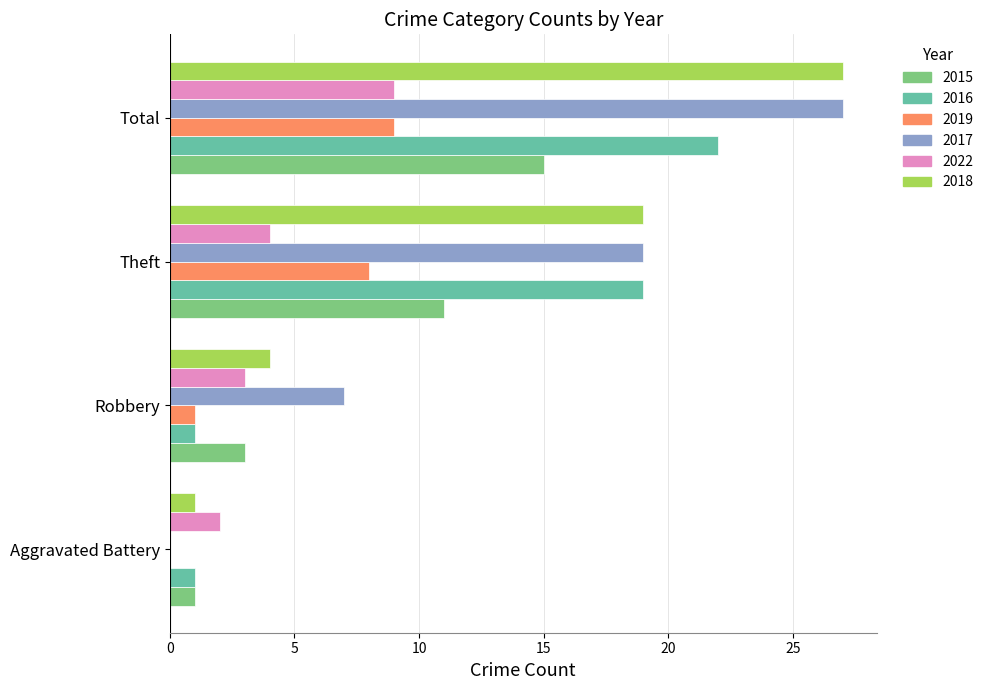

What value does the 2018 series have at Theft, to the nearest 5?

20